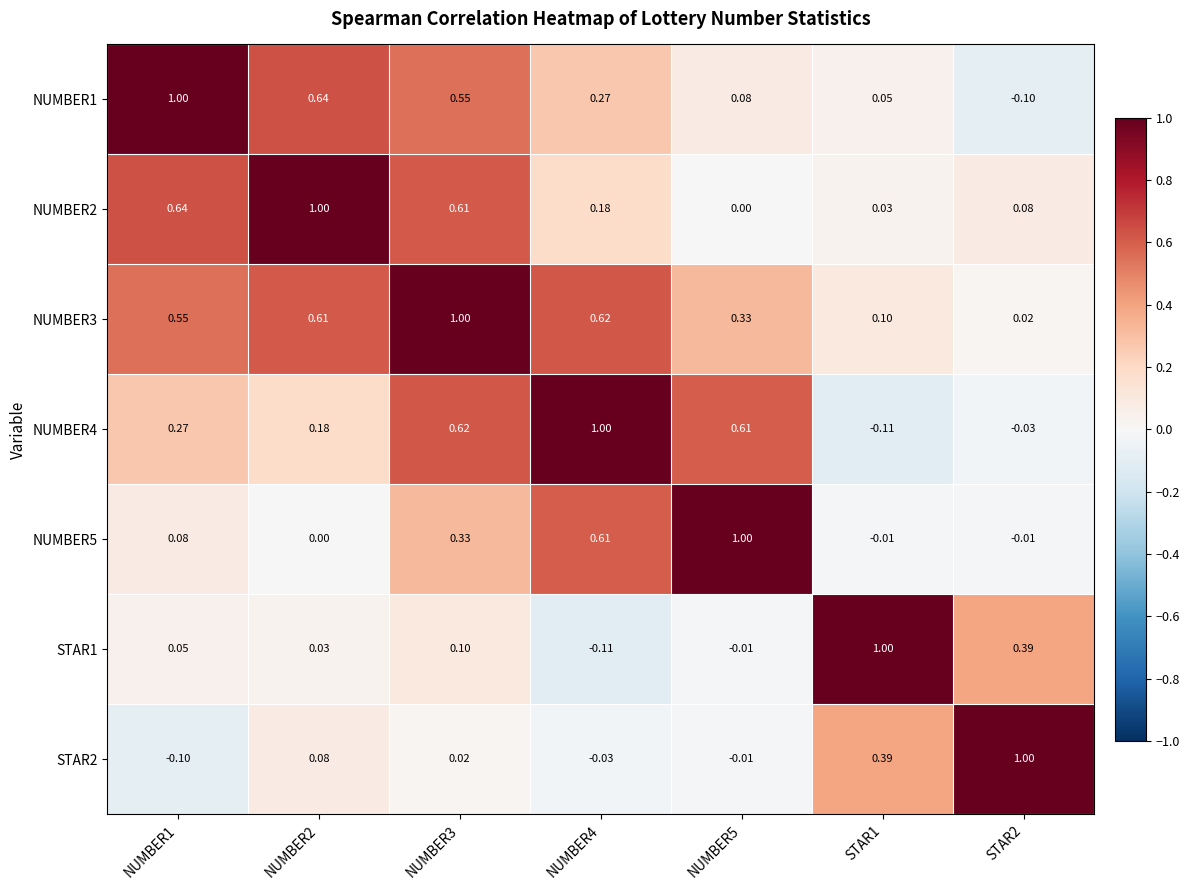

Which series has the largest total across all categories?

NUMBER3